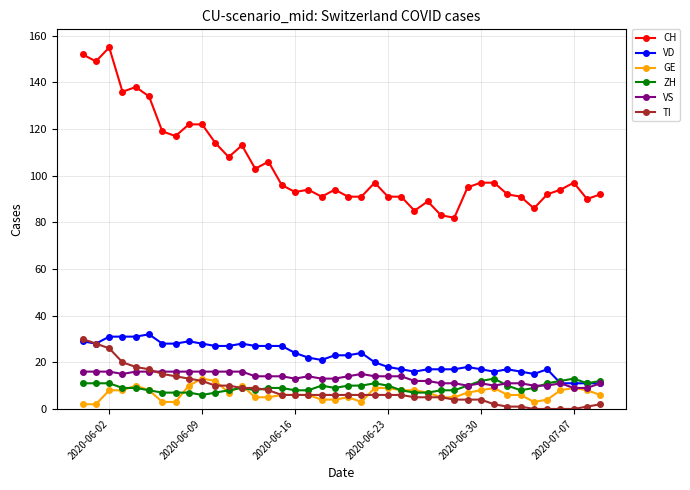

Which series has the widest spread of values?

CH